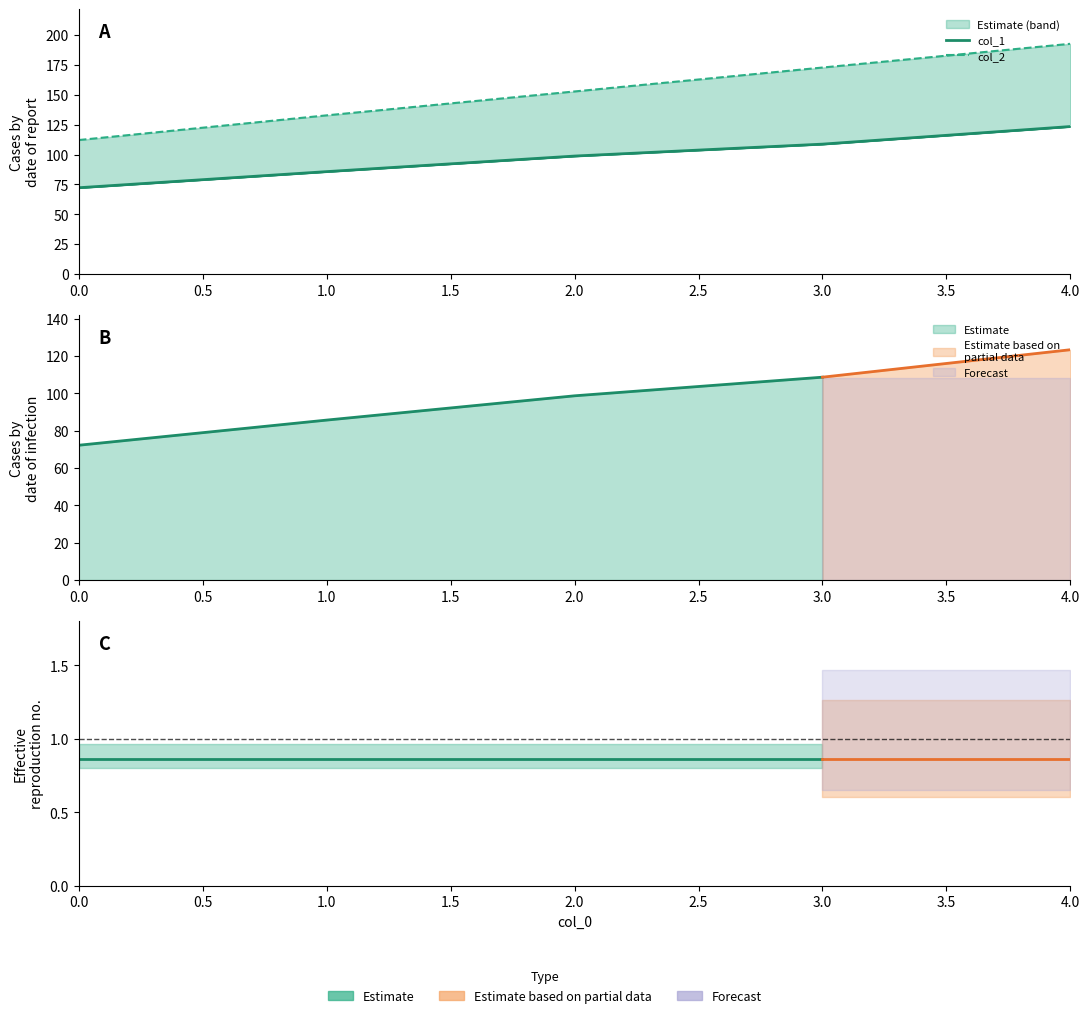

True or false: col_2 has more than 2 points higher than both neighbors.

False